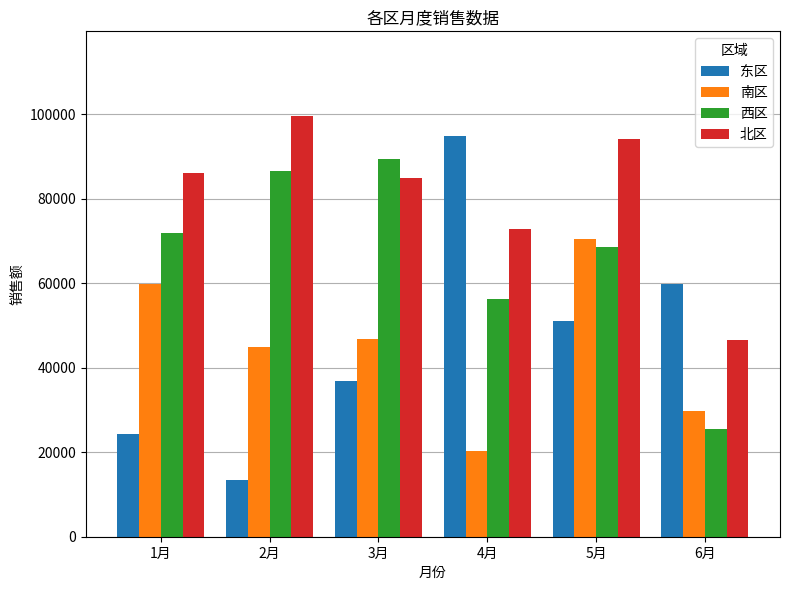

At which label is 西区 closest to 57350?

4月